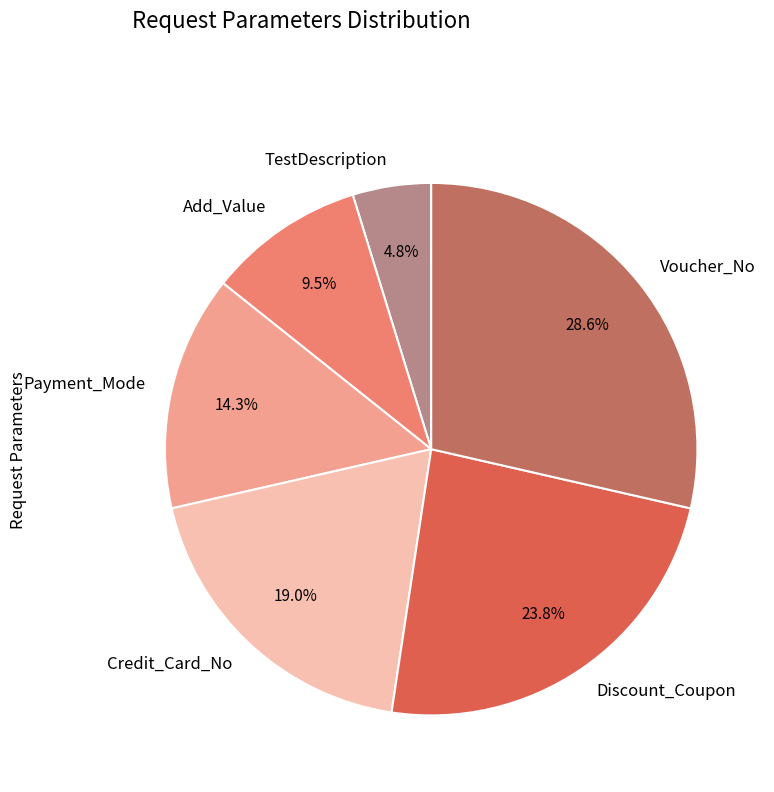

Rank the categories by value from lowest to highest.

TestDescription, Add_Value, Payment_Mode, Credit_Card_No, Discount_Coupon, Voucher_No